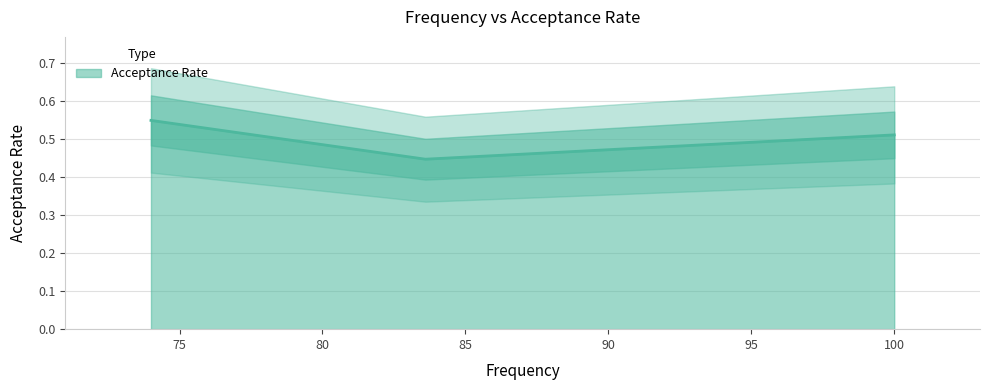

At which category does the chart reach its minimum across all series?

83.6